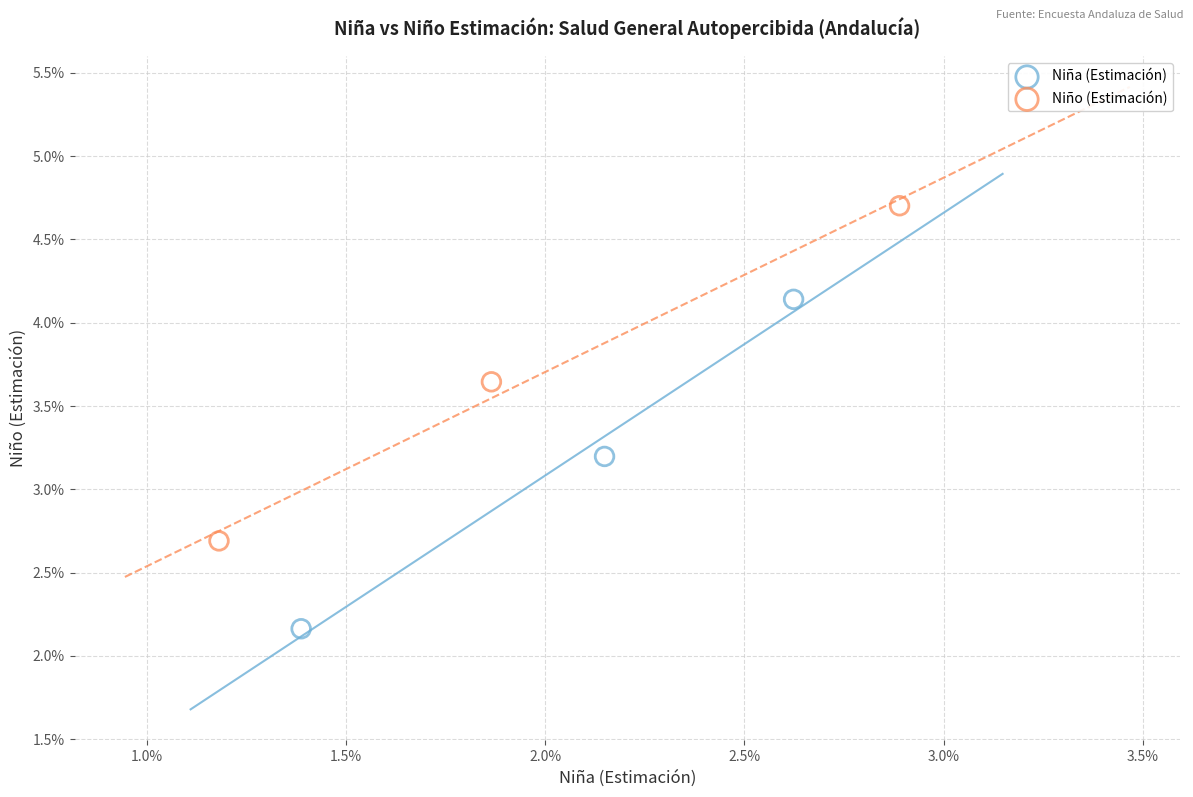

What are all the series names shown in the legend?

Niña (Estimación), Niño (Estimación)